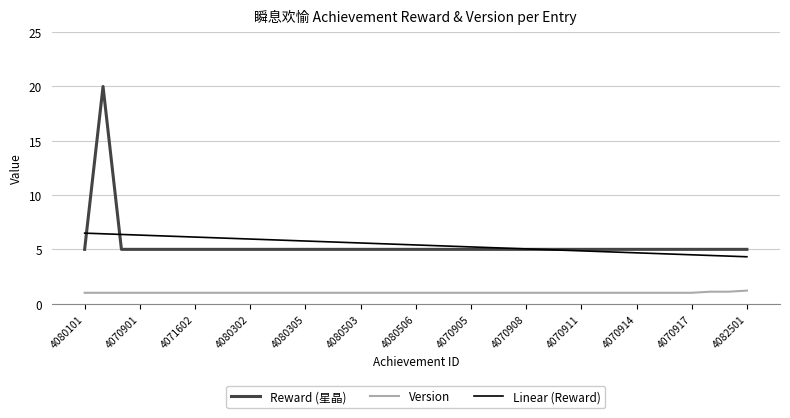

Rank the series by their maximum value, from lowest to highest.

Version, Linear (Reward), Reward (星晶)